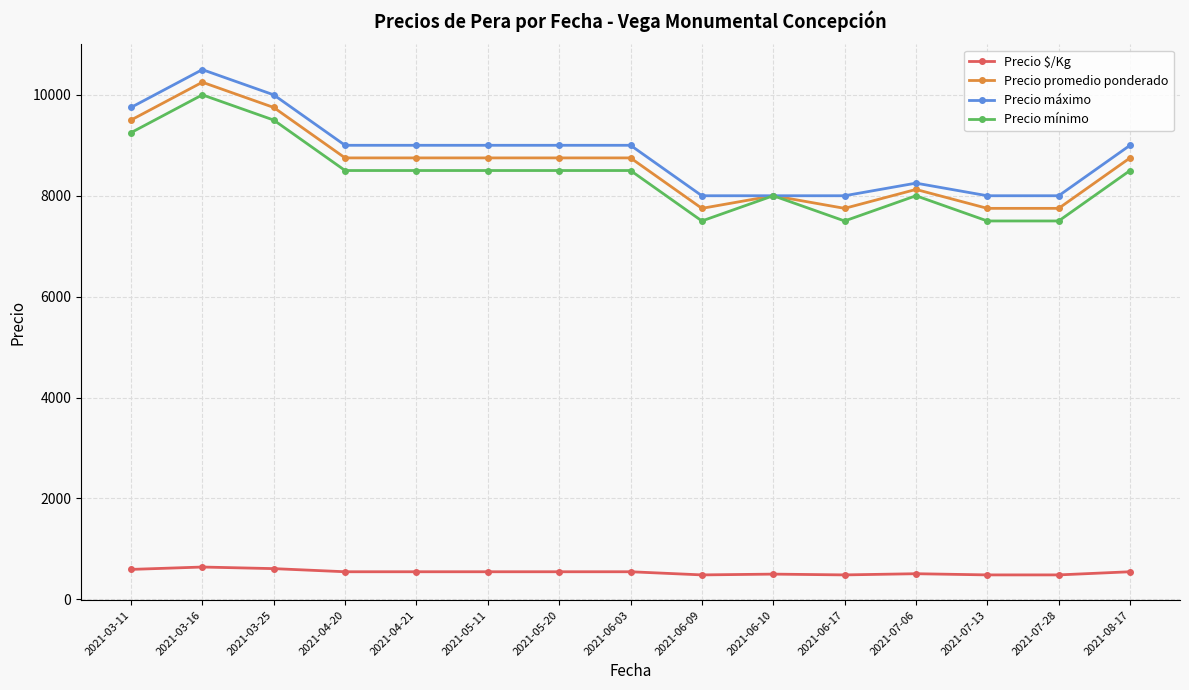

What is the highest value of the Precio mínimo series?

10000.0